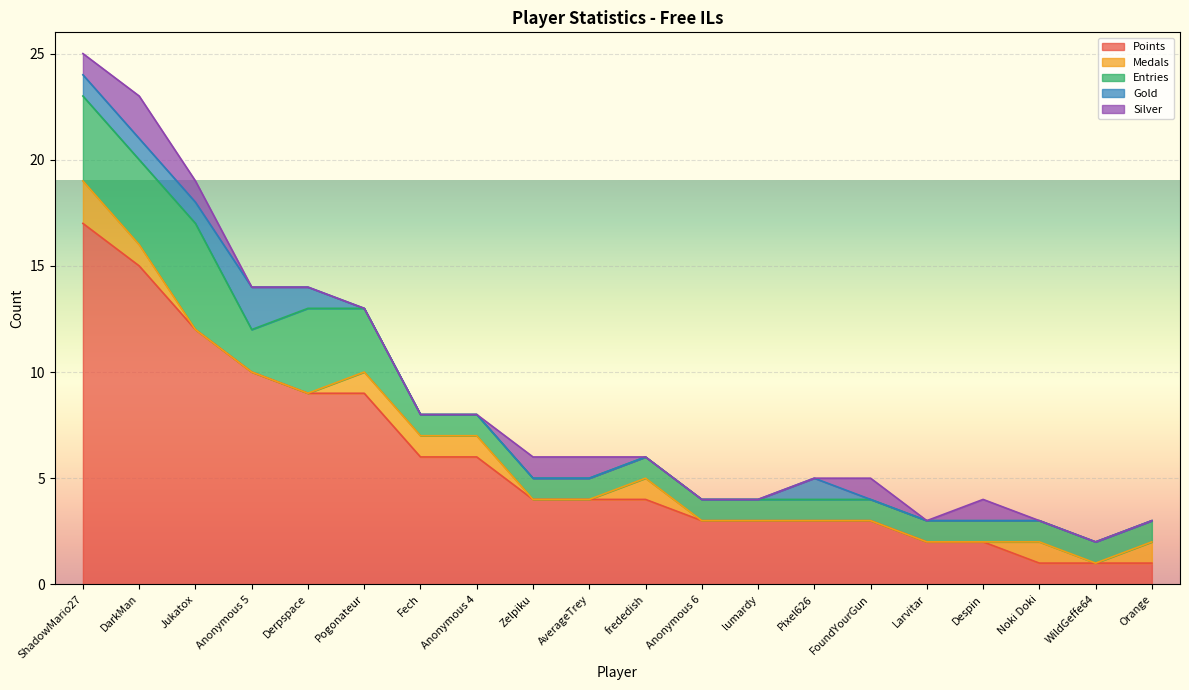

Reading right to left, what are all the values shown in this chart?

Points: Orange=1	WildGeffe64=1	Noki Doki=1	Despin=2	Larvitar=2	FoundYourGun=3	Pixel626=3	lumardy=3	Anonymous 6=3	frededish=4	AverageTrey=4	Zelpiku=4	Anonymous 4=6	Fech=6	Pogonateur=9	Derpspace=9	Anonymous 5=10	Jukatox=12	DarkMan=15	ShadowMario27=17
Medals: Orange=1	WildGeffe64=0	Noki Doki=1	Despin=0	Larvitar=0	FoundYourGun=0	Pixel626=0	lumardy=0	Anonymous 6=0	frededish=1	AverageTrey=0	Zelpiku=0	Anonymous 4=1	Fech=1	Pogonateur=1	Derpspace=0	Anonymous 5=0	Jukatox=0	DarkMan=1	ShadowMario27=2
Entries: Orange=1	WildGeffe64=1	Noki Doki=1	Despin=1	Larvitar=1	FoundYourGun=1	Pixel626=1	lumardy=1	Anonymous 6=1	frededish=1	AverageTrey=1	Zelpiku=1	Anonymous 4=1	Fech=1	Pogonateur=3	Derpspace=4	Anonymous 5=2	Jukatox=5	DarkMan=4	ShadowMario27=4
Gold: Orange=0	WildGeffe64=0	Noki Doki=0	Despin=0	Larvitar=0	FoundYourGun=0	Pixel626=1	lumardy=0	Anonymous 6=0	frededish=0	AverageTrey=0	Zelpiku=0	Anonymous 4=0	Fech=0	Pogonateur=0	Derpspace=1	Anonymous 5=2	Jukatox=1	DarkMan=1	ShadowMario27=1
Silver: Orange=0	WildGeffe64=0	Noki Doki=0	Despin=1	Larvitar=0	FoundYourGun=1	Pixel626=0	lumardy=0	Anonymous 6=0	frededish=0	AverageTrey=1	Zelpiku=1	Anonymous 4=0	Fech=0	Pogonateur=0	Derpspace=0	Anonymous 5=0	Jukatox=1	DarkMan=2	ShadowMario27=1